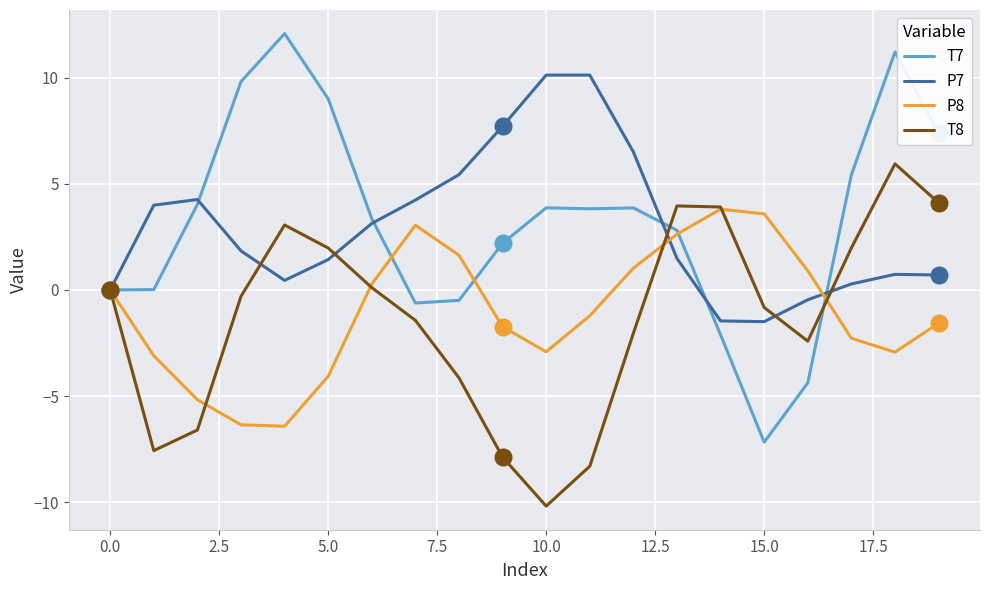

Which series has the widest spread of values?

T7